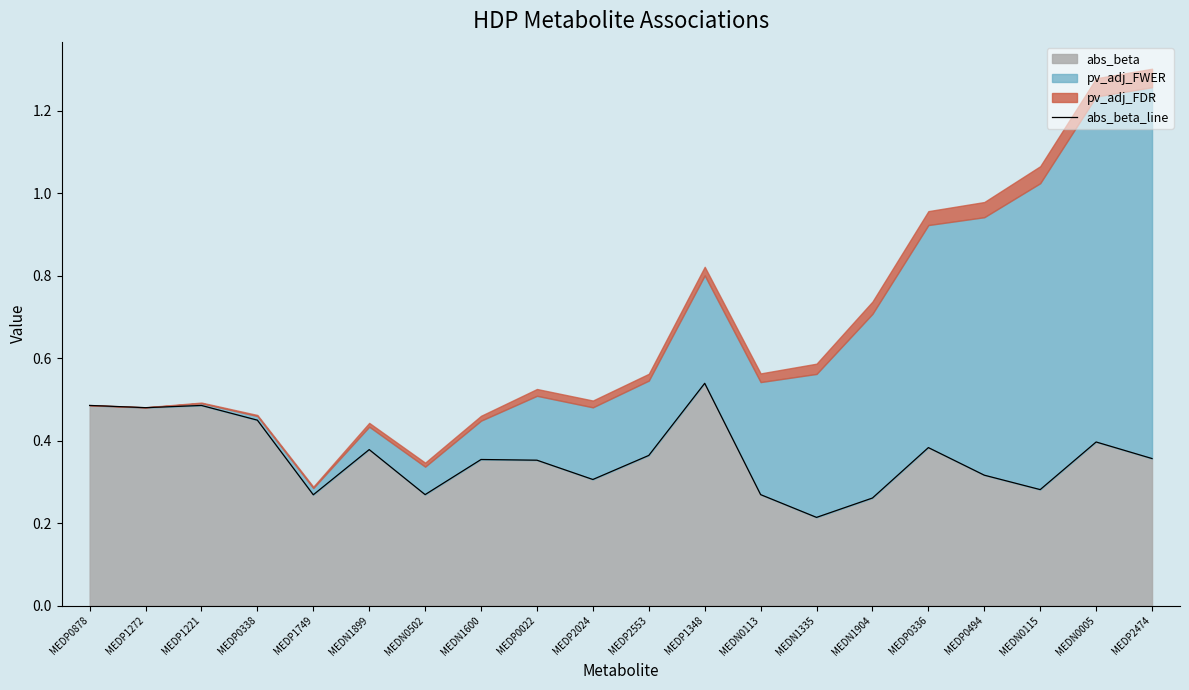

What is the sum of the values at MEDN1904 and MEDP0022?

0.6